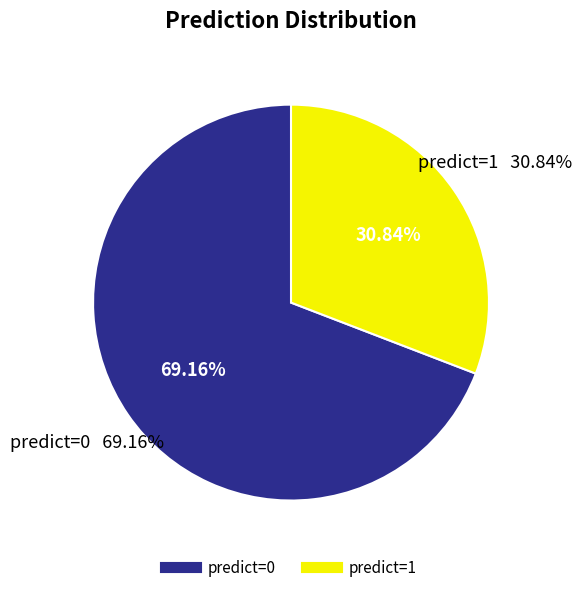

What percentage is the predict=1 slice, to the nearest percent?

31%